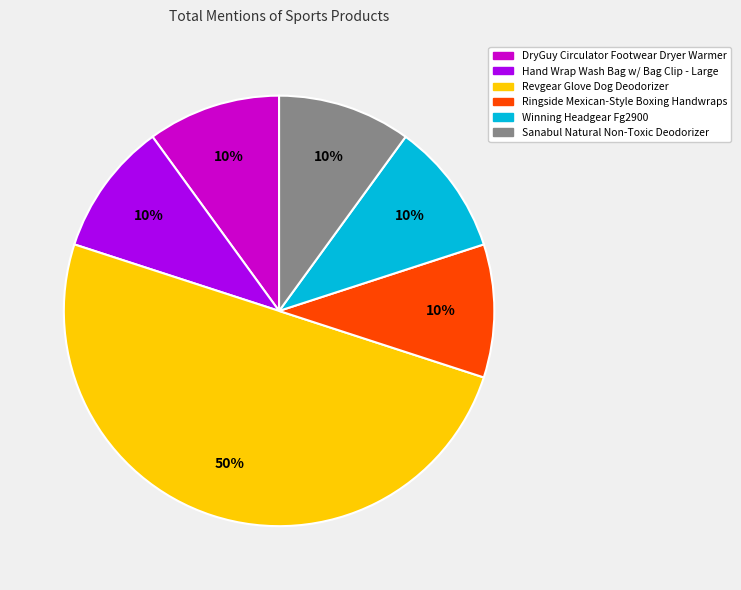

The Sanabul Natural Non-Toxic Deodorizer slice represents 24% of the pie. True or false?

False